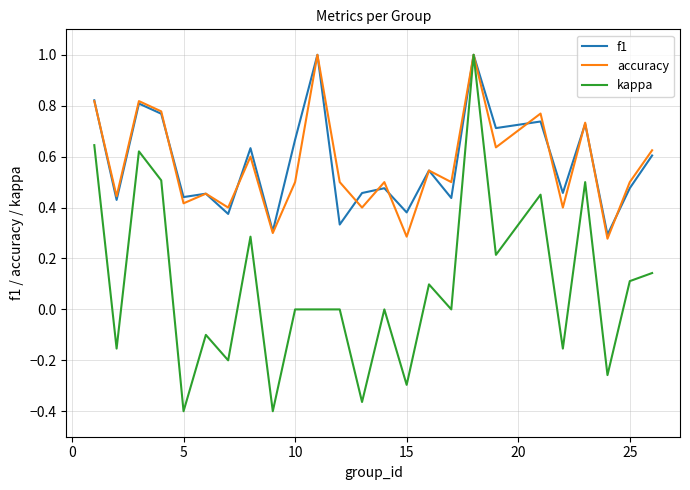

Which series has the largest range (max minus min)?

kappa